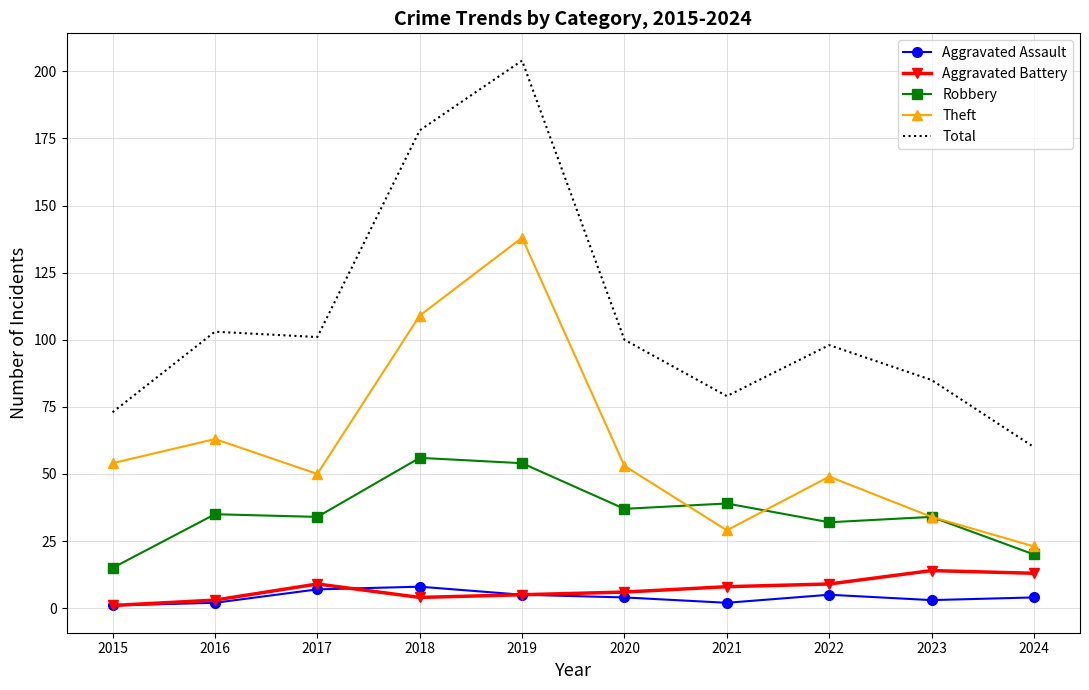

What is the average value of the Aggravated Assault series?

4